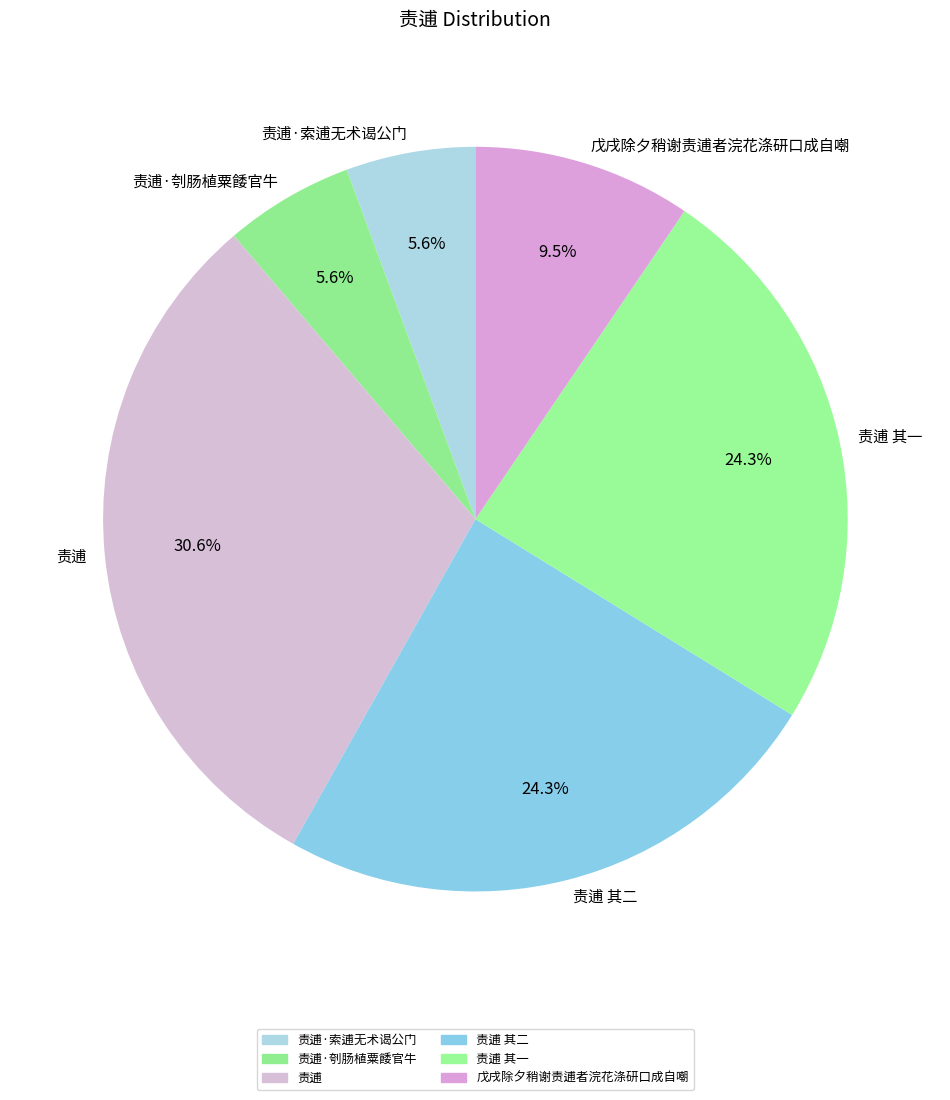

Does 责逋 account for over 50% of the chart?

No